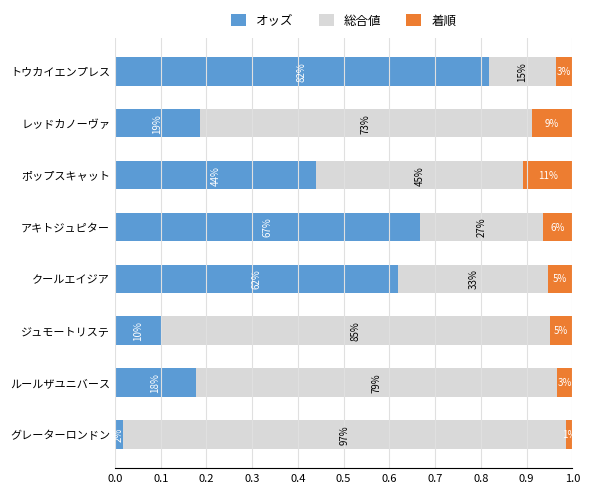

At how many categories does at least one series exceed 0?

8